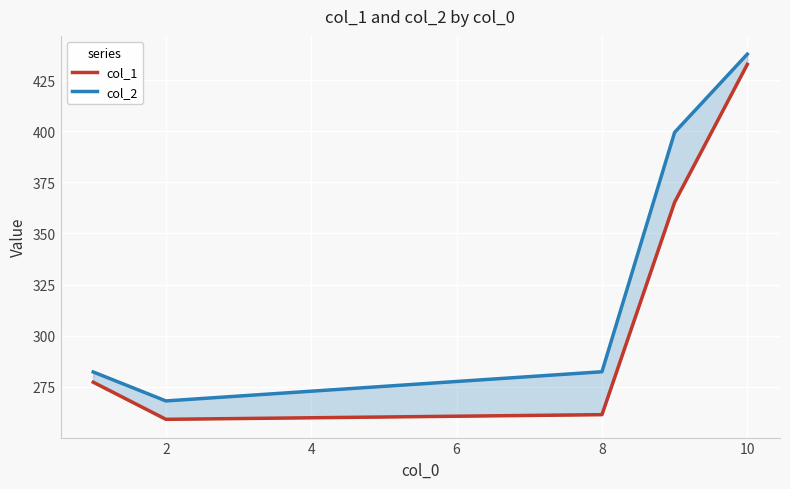

What is the maximum value shown in the chart?

437.8